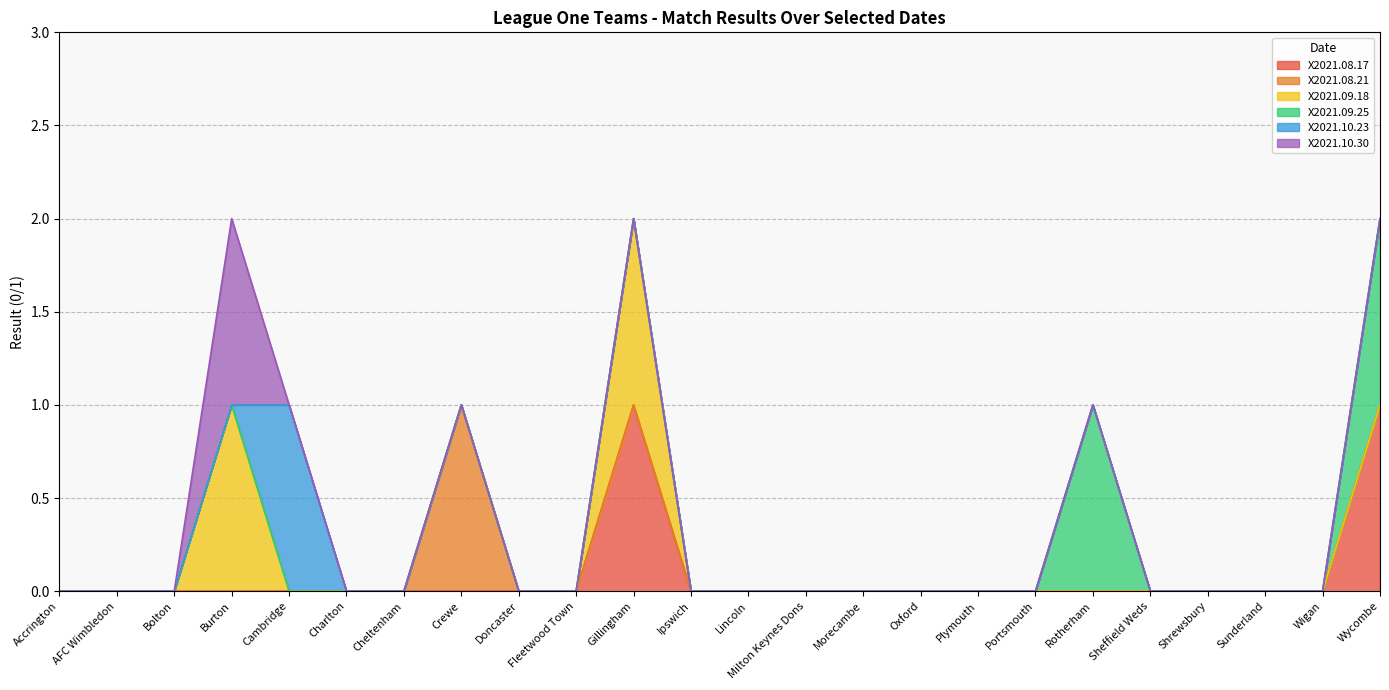

True or false: X2021.10.30 and X2021.09.18 cross at least once.

False